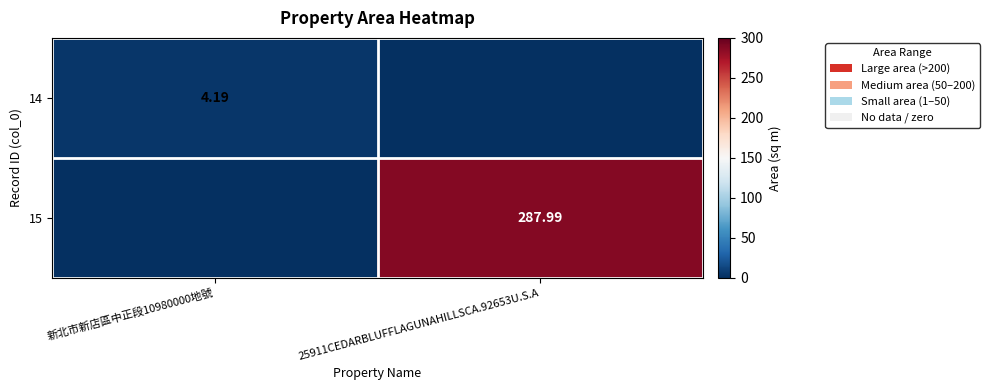

List the series in order of their overall mean, highest first.

15, 14